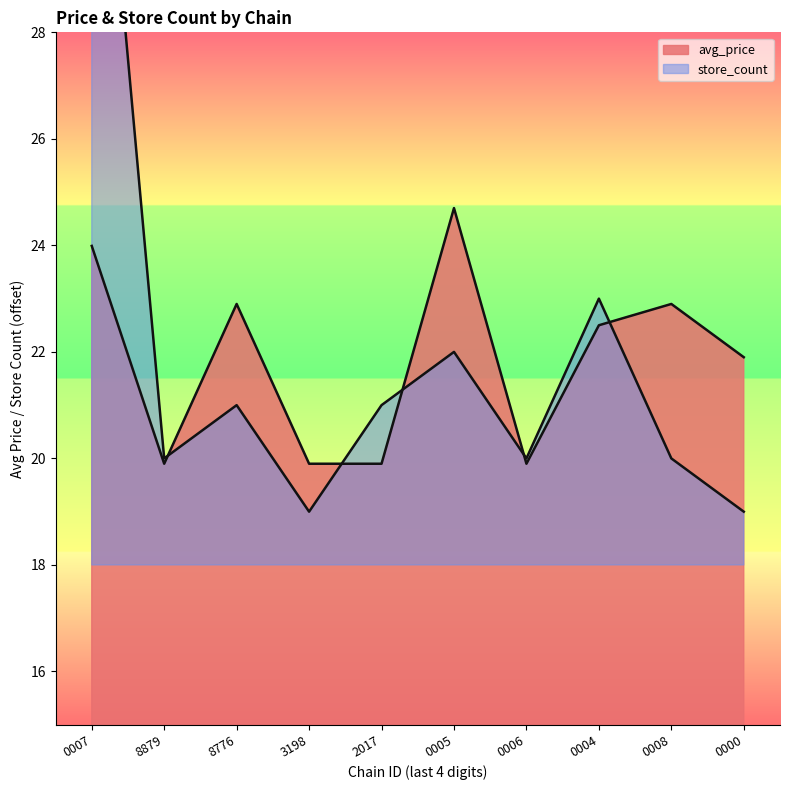

How many intersections are there between store_count and avg_price?

5